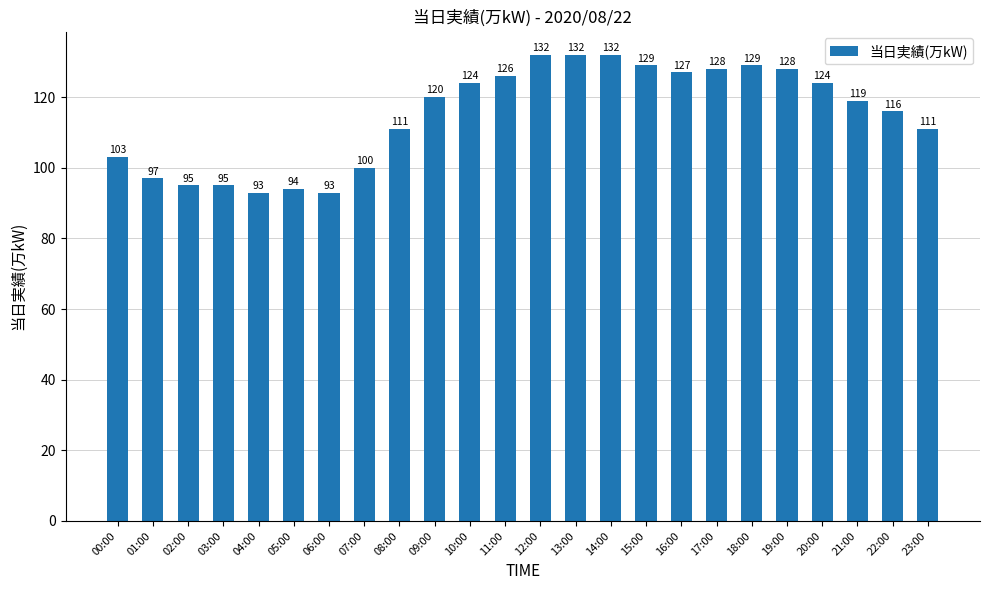

The chart shows a value of 175 at 18:00. True or false?

False